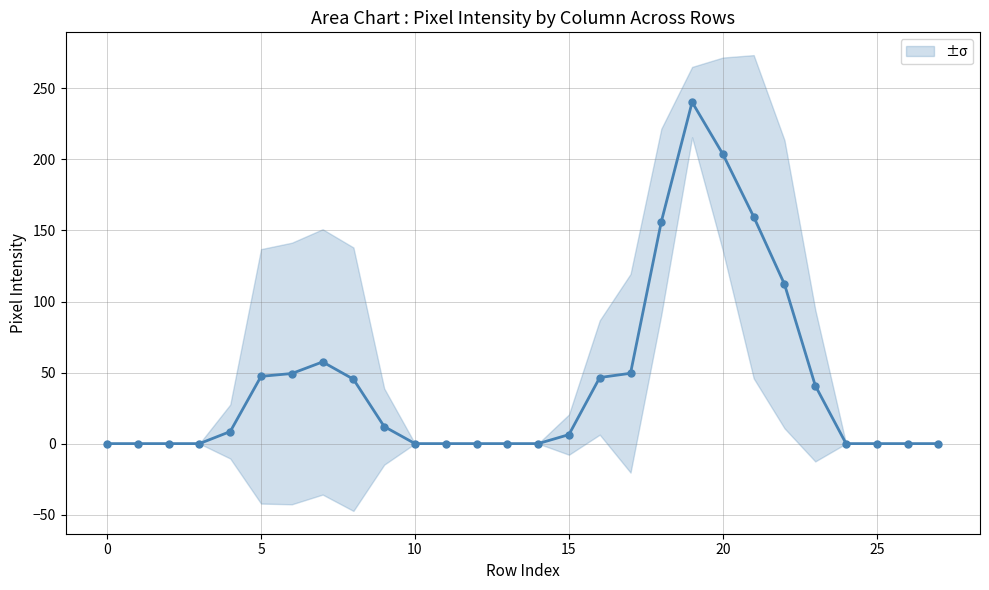

What is the difference between the values at 10 and 21?

159.7